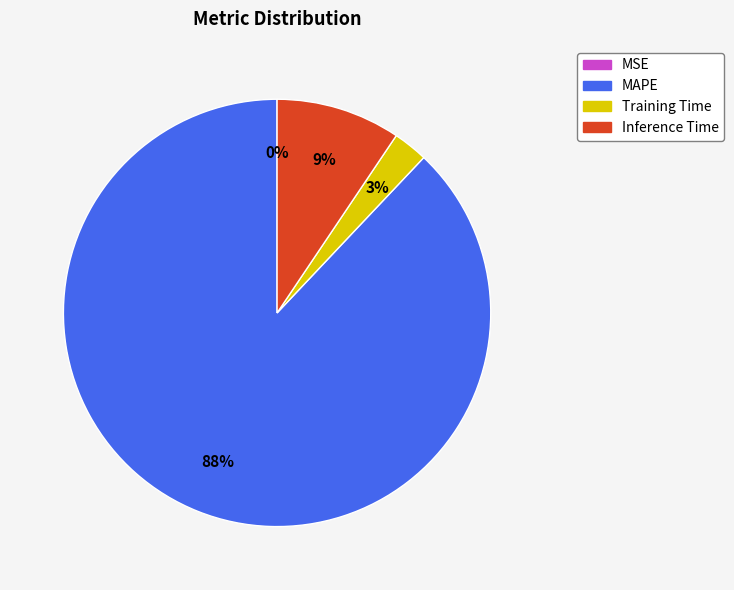

To the nearest percent, what is the average slice percentage?

25%